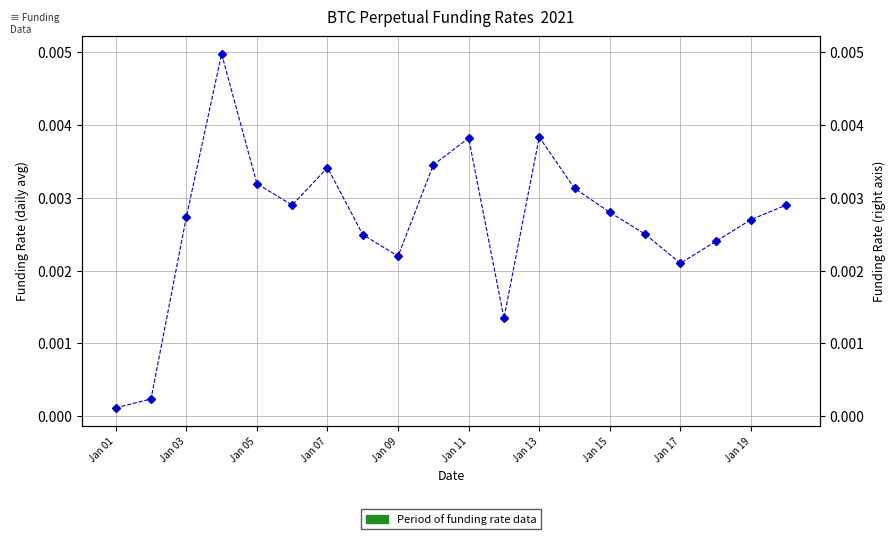

Which category has the lowest value across all series?

Jan 01